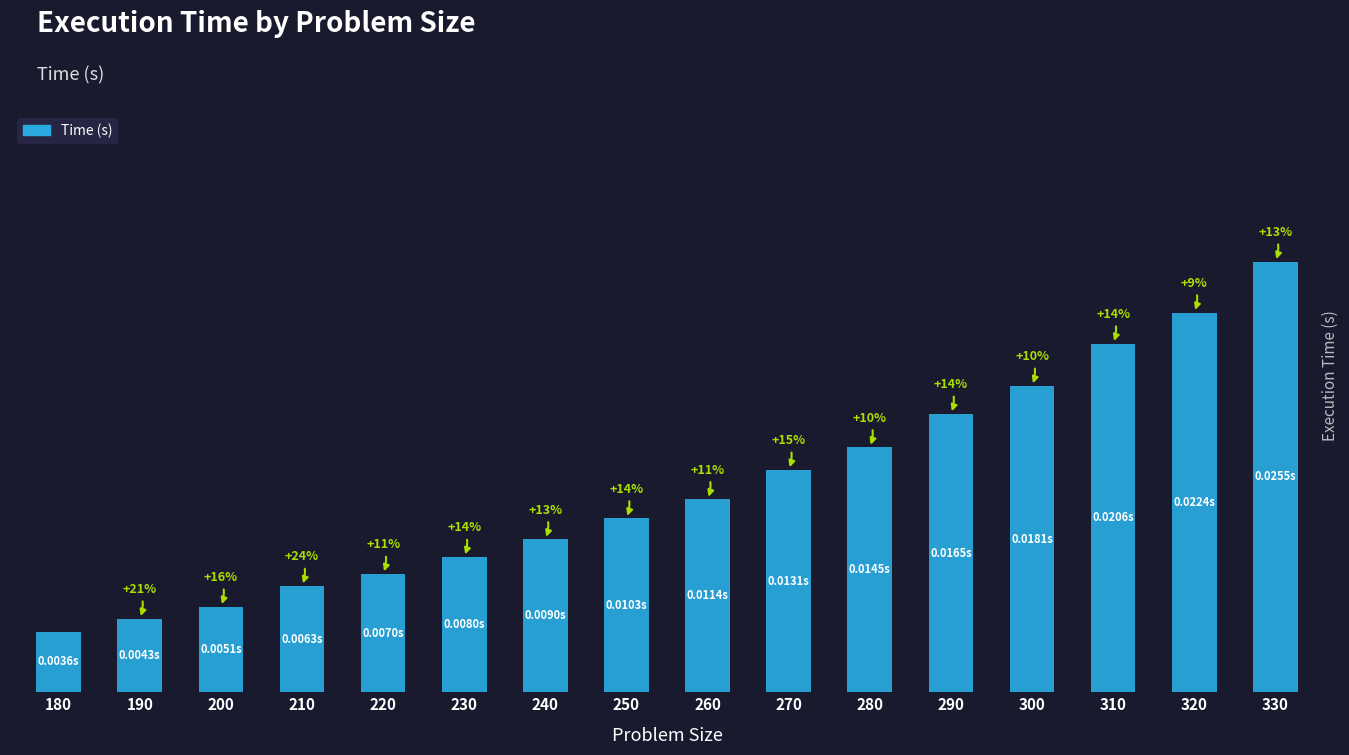

List the labels in order of value, smallest first.

180, 190, 200, 210, 220, 230, 240, 250, 260, 270, 280, 290, 300, 310, 320, 330